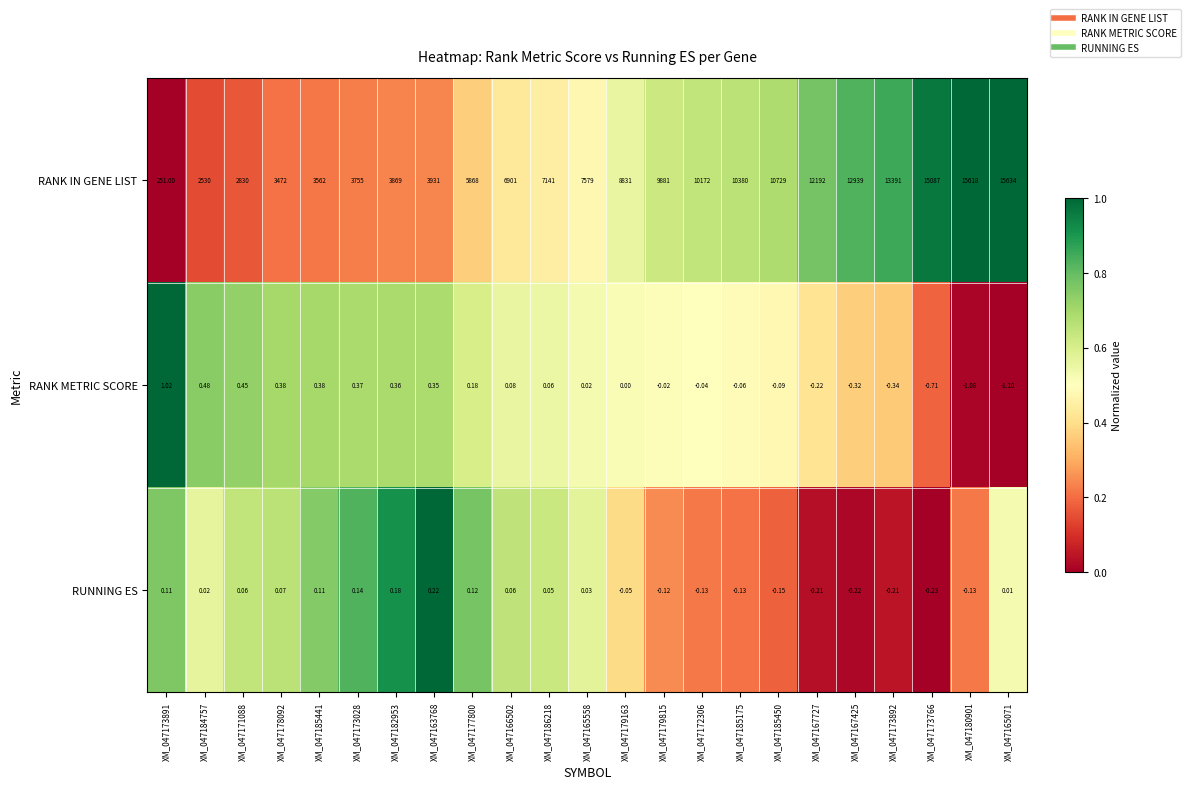

At which category is the sum across all series the highest?

XM_047165071